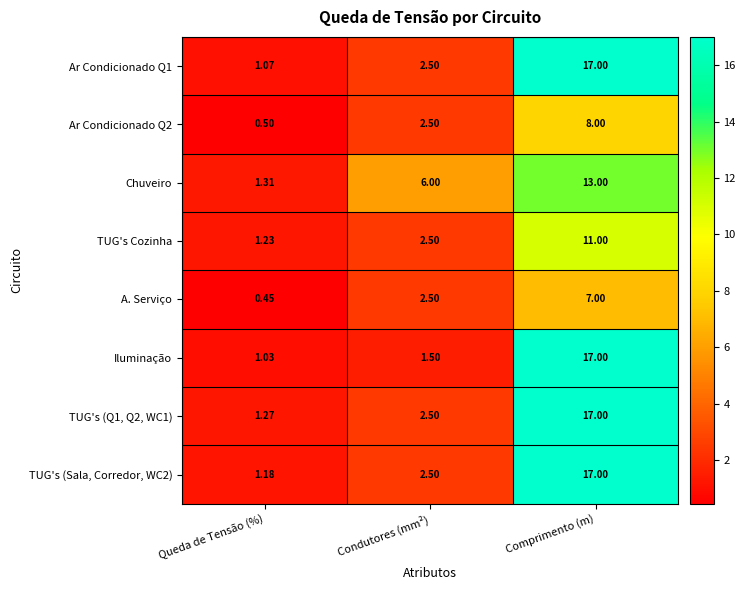

Which series has the largest total across all categories?

TUG's (Q1, Q2, WC1)